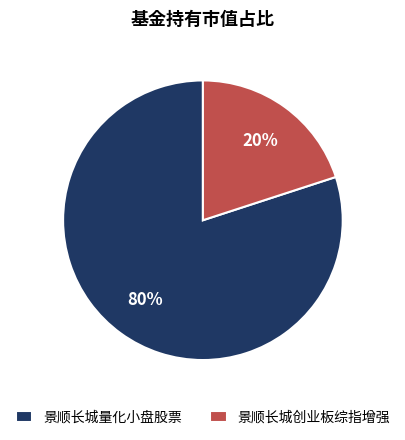

Is it true that 景顺长城创业板综指增强 is 20% of the pie?

True